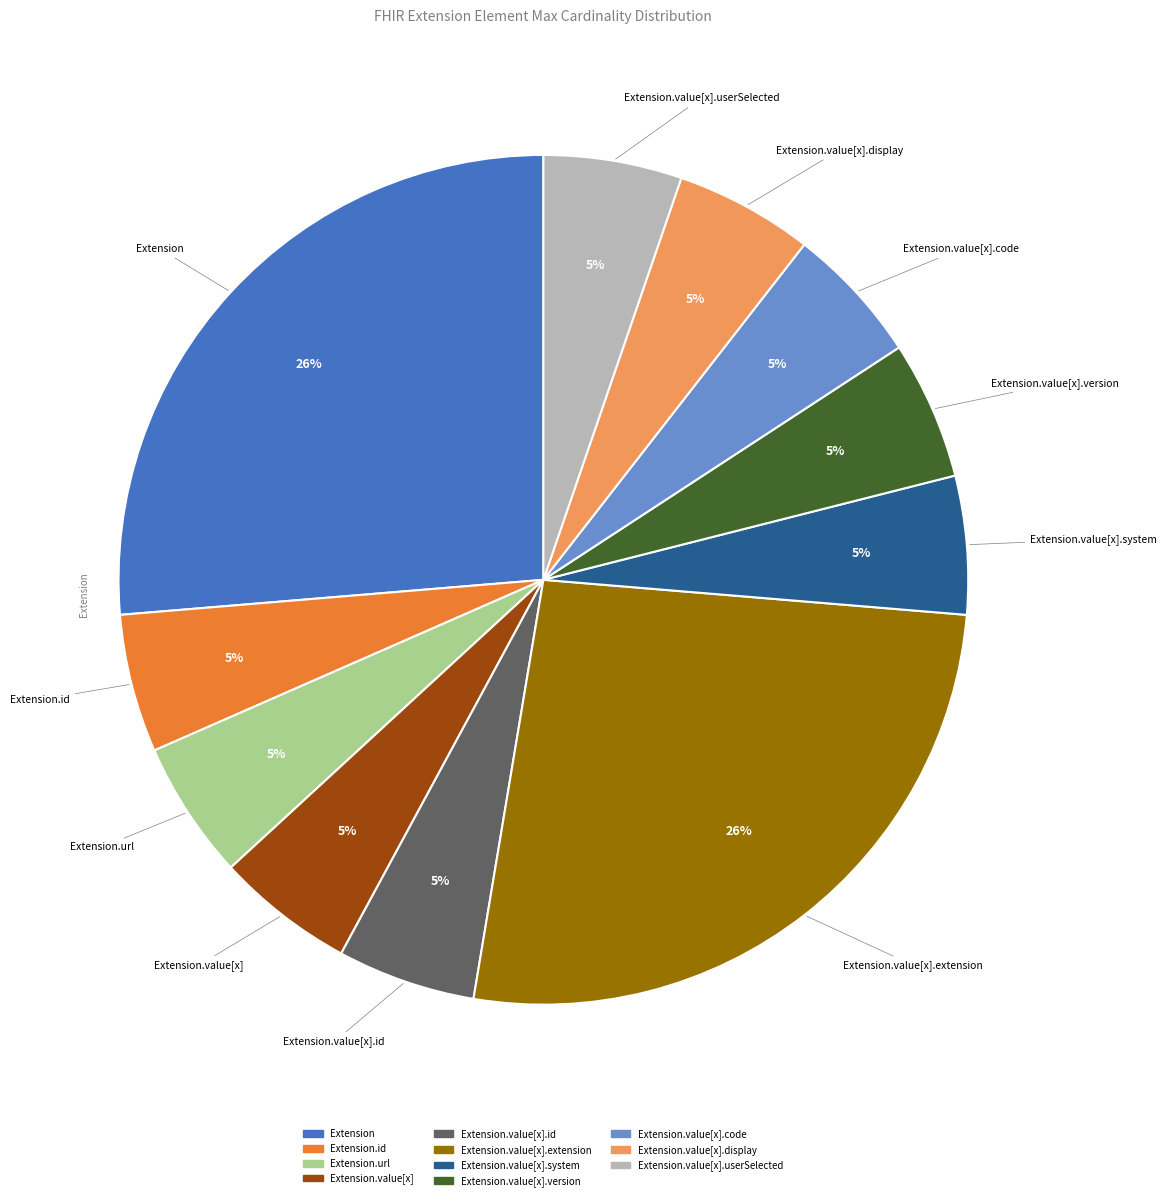

Does any single category account for the majority?

No